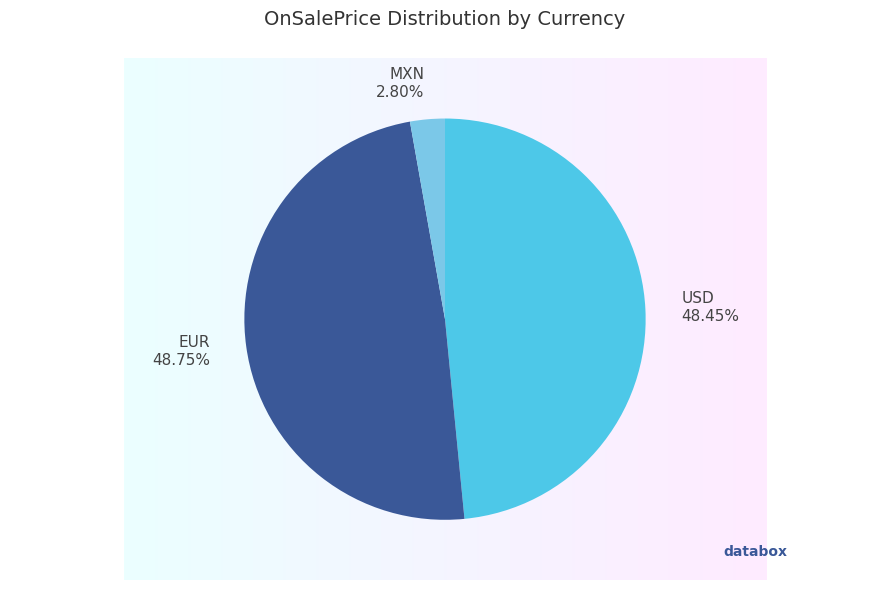

Do MXN and USD together represent more than half of the pie?

Yes